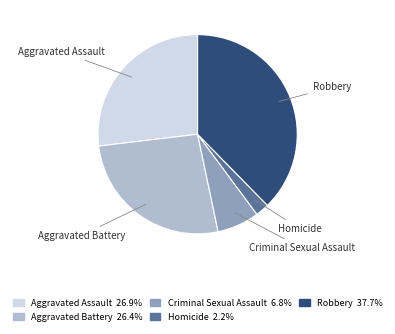

Is there any slice that represents more than half of the pie?

No